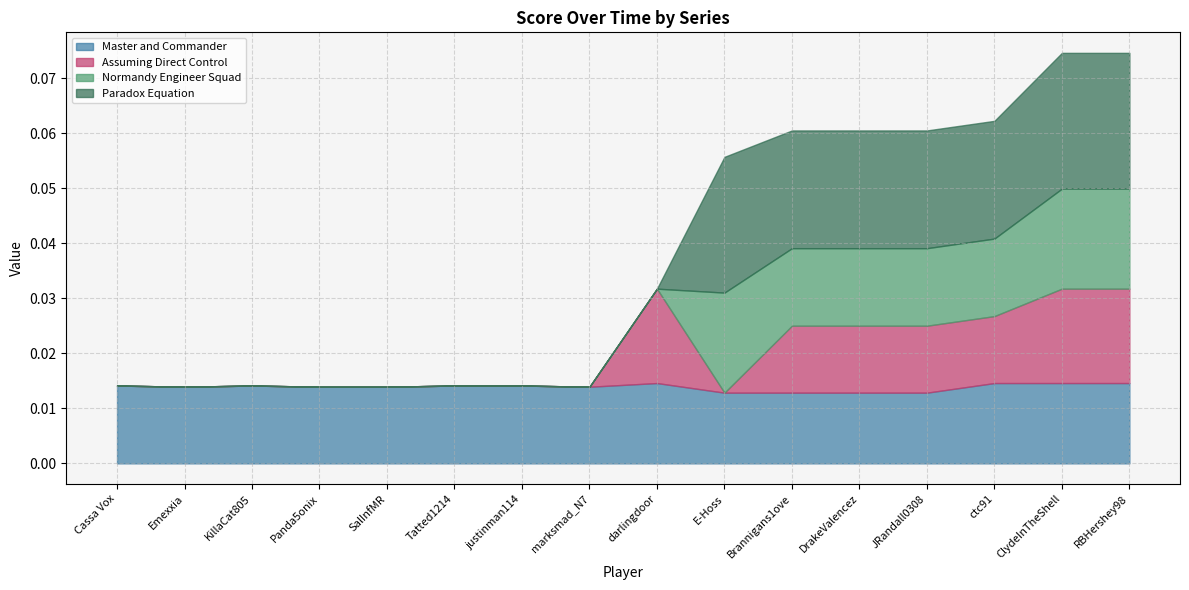

How many intersections are there between Normandy Engineer Squad and Master and Commander?

3